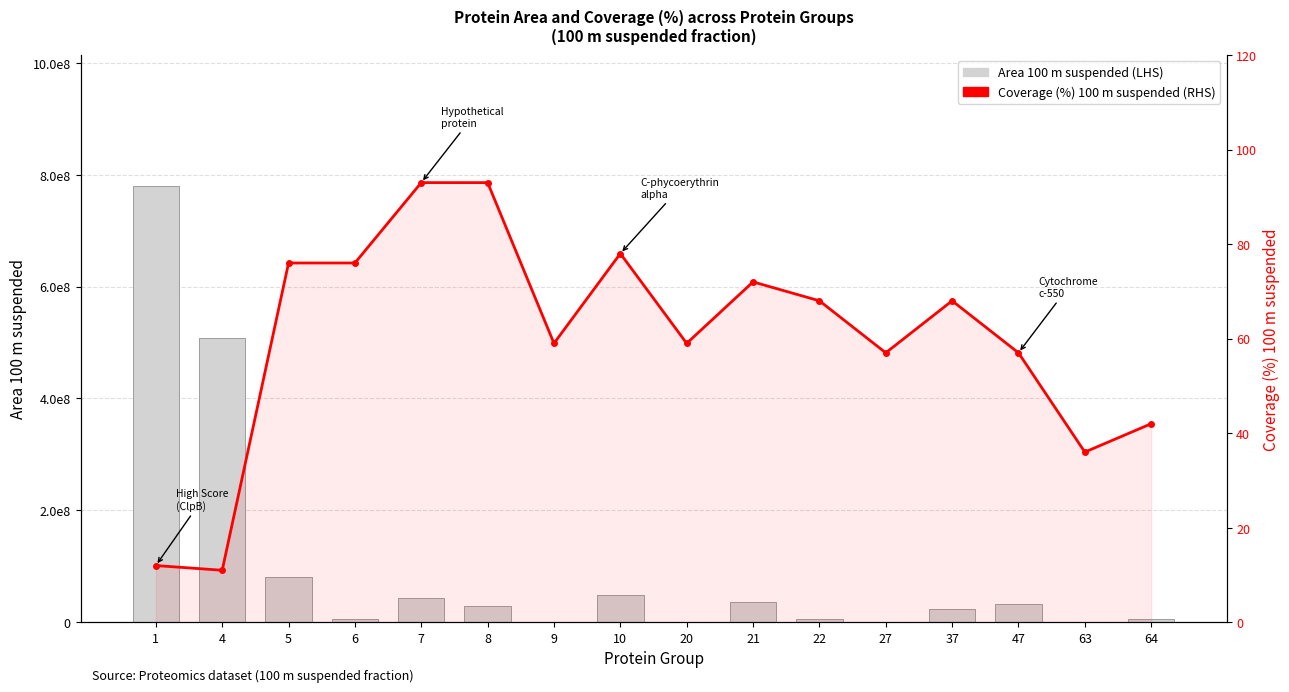

At 4, list the series in order from smallest to largest.

Coverage (%) 100 m suspended (RHS), Area 100 m suspended (LHS)